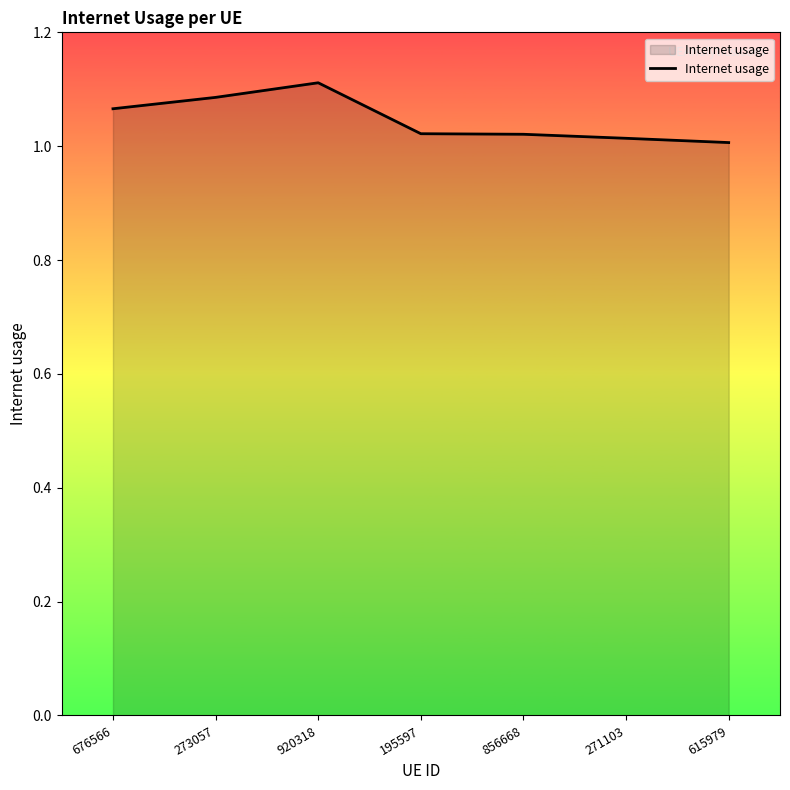

At which category does the chart reach its peak across all series?

920318